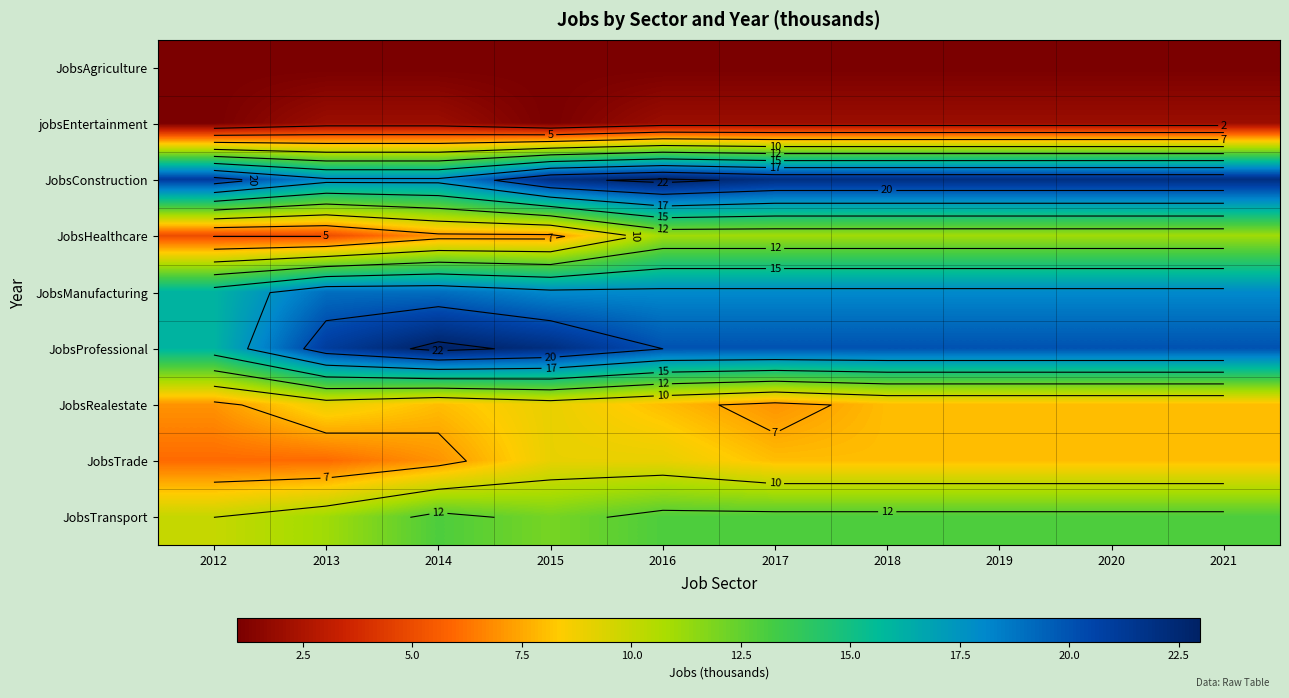

How many distinct data groups are displayed?

9